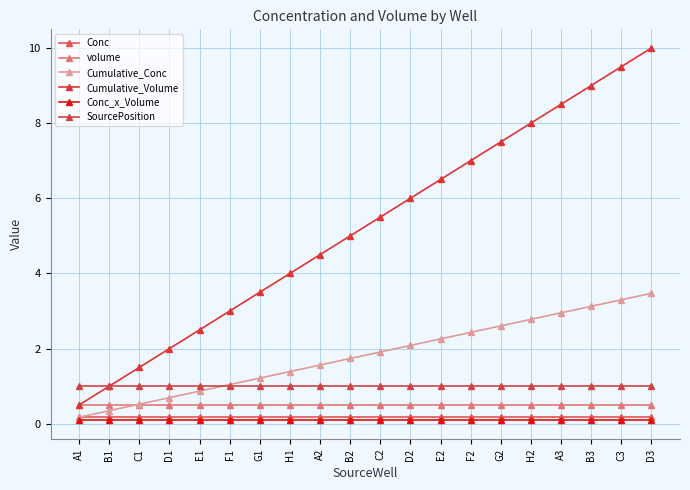

At how many categories does at least one series exceed 8?

4